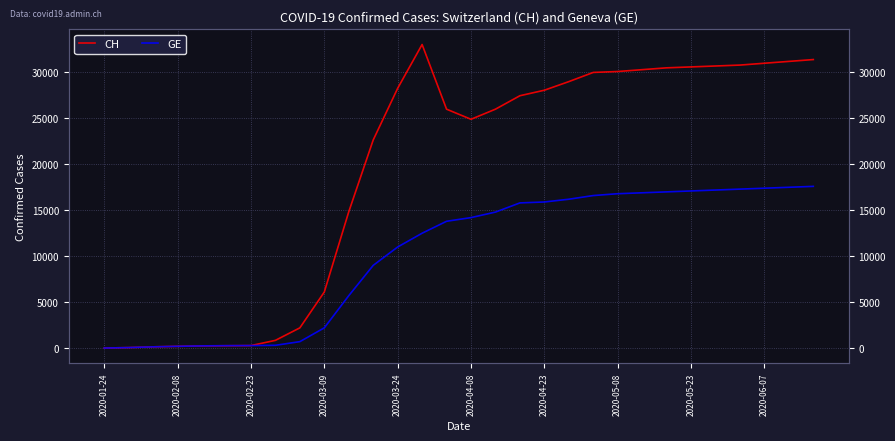

Which has a higher value, 2020-01-24 or 25?

25